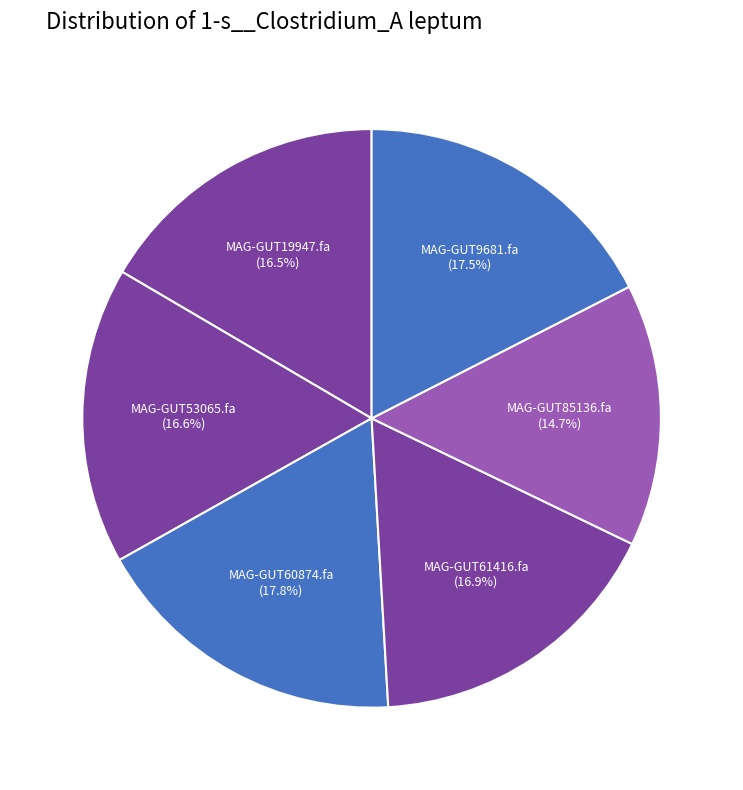

What percentage do MAG-GUT60874.fa and MAG-GUT53065.fa together represent?

34.4%